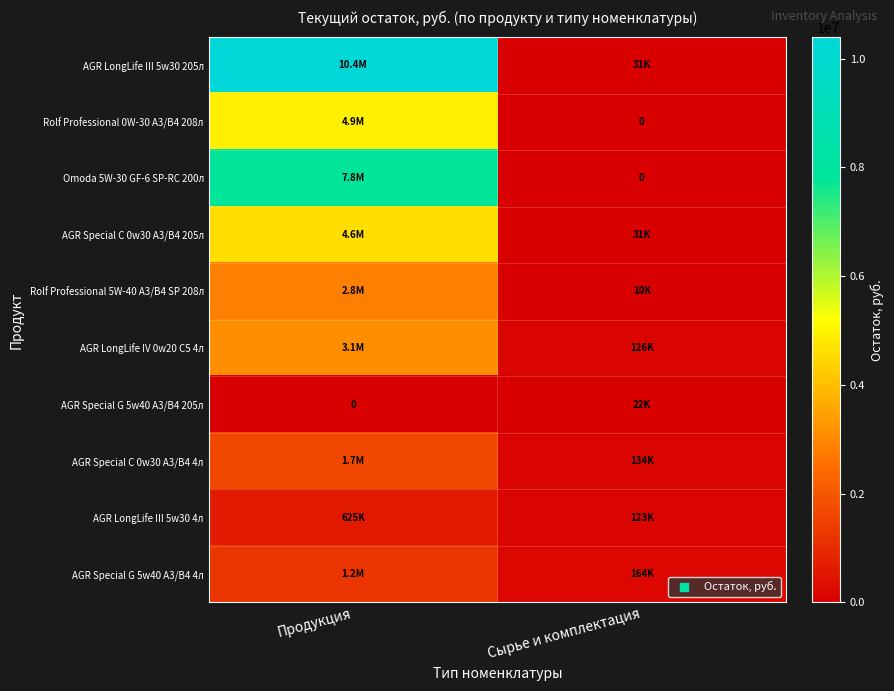

What is the sum of all AGR LongLife III 5w30 205л values?

10427053.0